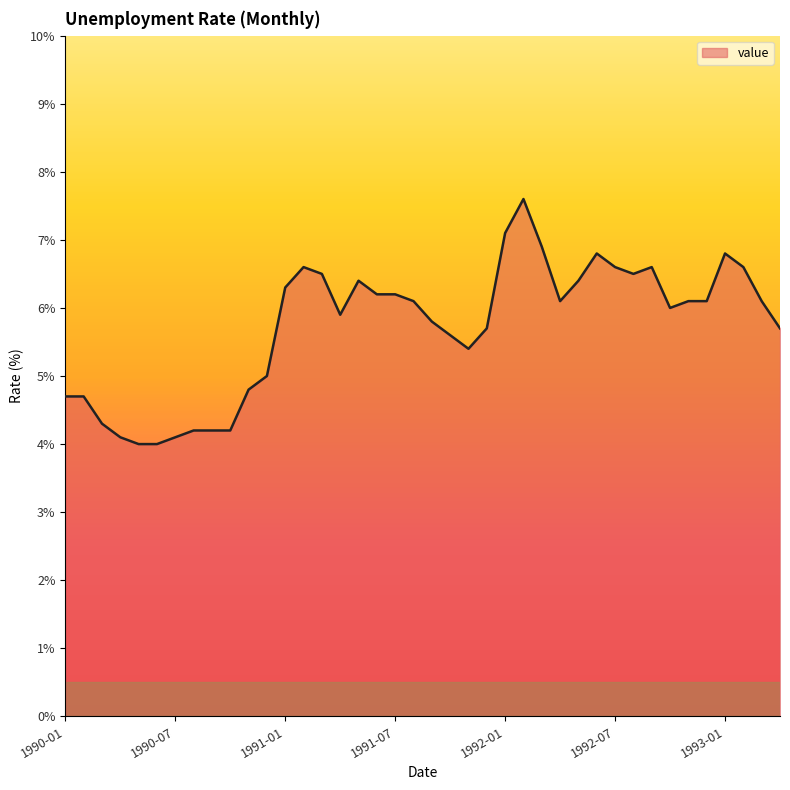

What is the greatest value displayed?

7.6